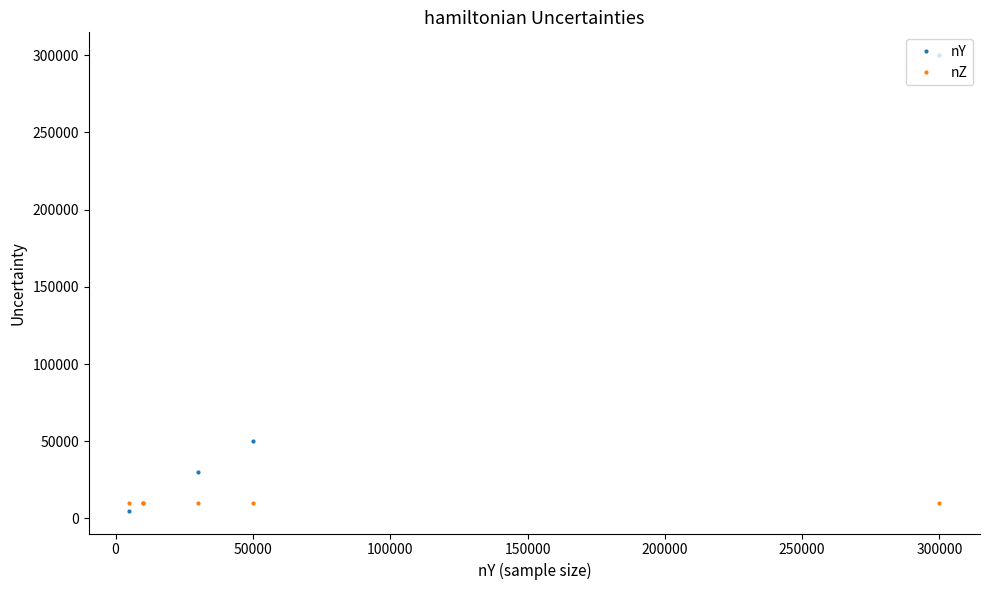

True or false: nY has more than 1 interior local peaks.

False